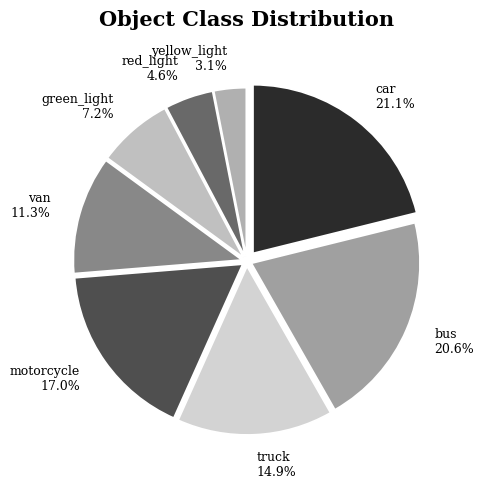

Which category has the biggest portion of the pie?

car